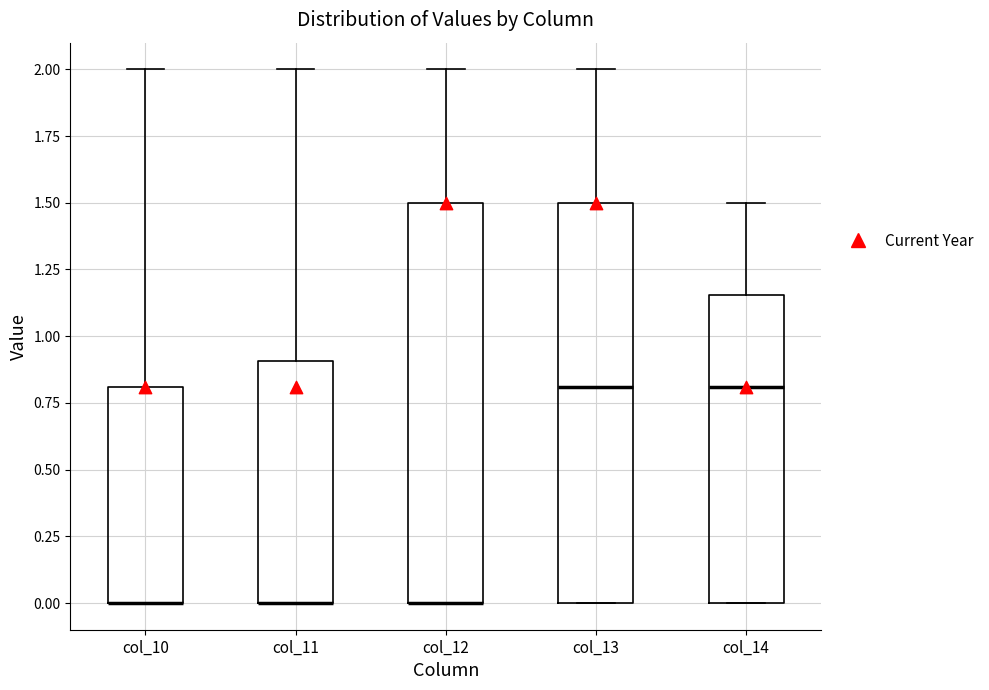

Reading left to right, read every box against the y-axis: the position of its median line, the range the box covers, and the ends of its whiskers. The values are not printed on the chart, so give them approximately, as read against the axis.

col_10: median 0.00 (drawn on the box's lower edge), box 0.00 to 0.80, whiskers 0.00 to 2.00
col_11: median 0.00 (drawn on the box's lower edge), box 0.00 to 0.90, whiskers 0.00 to 2.00
col_12: median 0.00 (drawn on the box's lower edge), box 0.00 to 1.50, whiskers 0.00 to 2.00
col_13: median 0.80, box 0.00 to 1.50, whiskers 0.00 to 2.00
col_14: median 0.80, box 0.00 to 1.15, whiskers 0.00 to 1.50